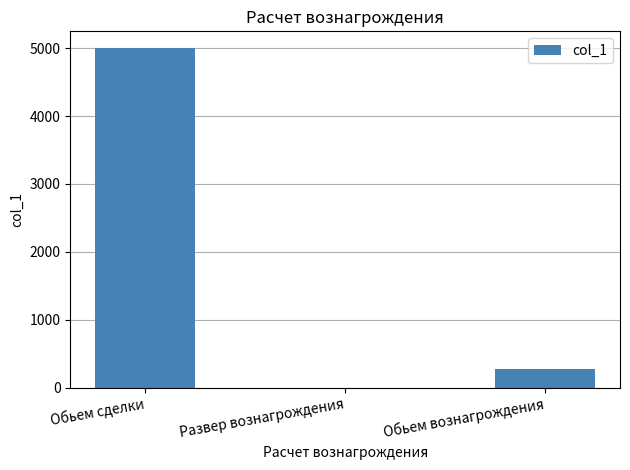

What is the sum of all values?

5275.1